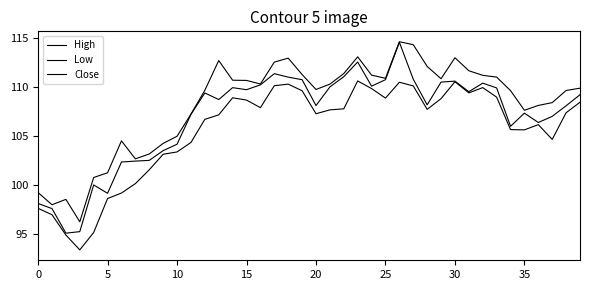

Is this an area chart (filled region under the line)?

No